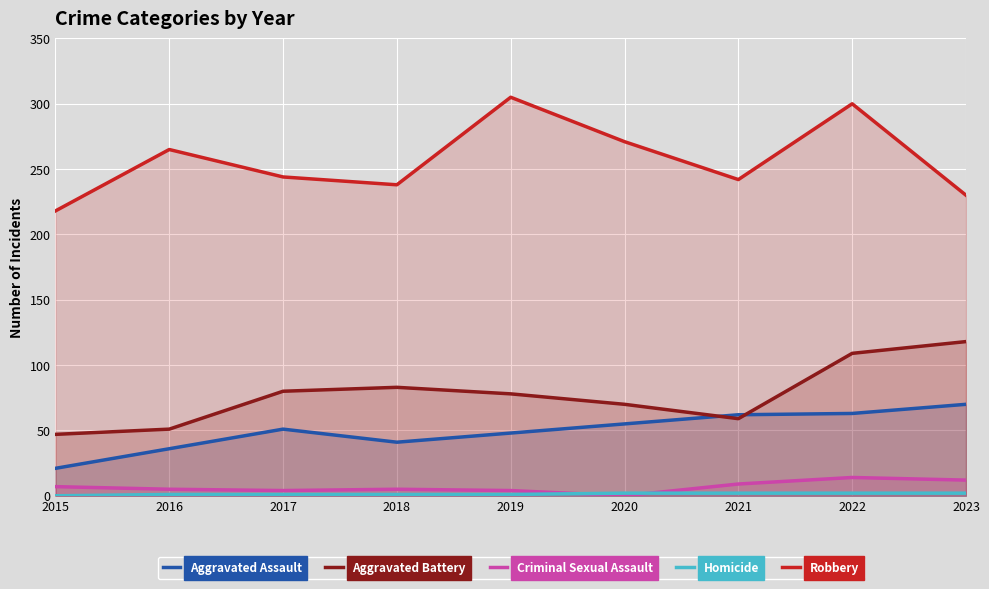

Which label corresponds to the largest value in the chart?

2019